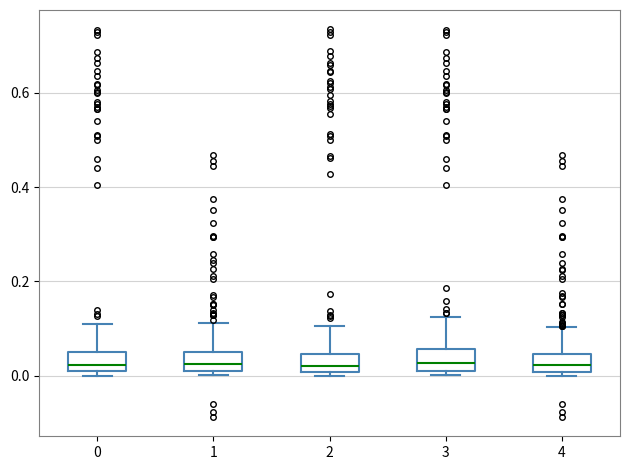

Reading left to right, transcribe this box plot: for each box, give where its median line is, the range the box spans, and where its two whiskers end, as read against the y-axis. The values are not printed on the chart, so give them approximately, as read against the axis.

0: median 0.02, box 0.00 to 0.04, whiskers 0.00 (just below the box's lower edge) to 0.10
1: median 0.02, box 0.00 to 0.06, whiskers 0.00 (just below the box's lower edge) to 0.12
2: median 0.02, box 0.00 to 0.04, whiskers 0.00 (just below the box's lower edge) to 0.10
3: median 0.02, box 0.00 to 0.06, whiskers 0.00 (just below the box's lower edge) to 0.12
4: median 0.02, box 0.00 to 0.04, whiskers 0.00 (just below the box's lower edge) to 0.10